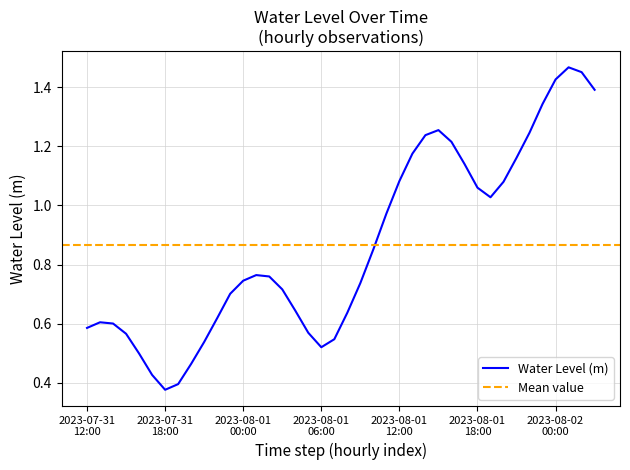

What is the difference between the second highest and minimum values?

1.1